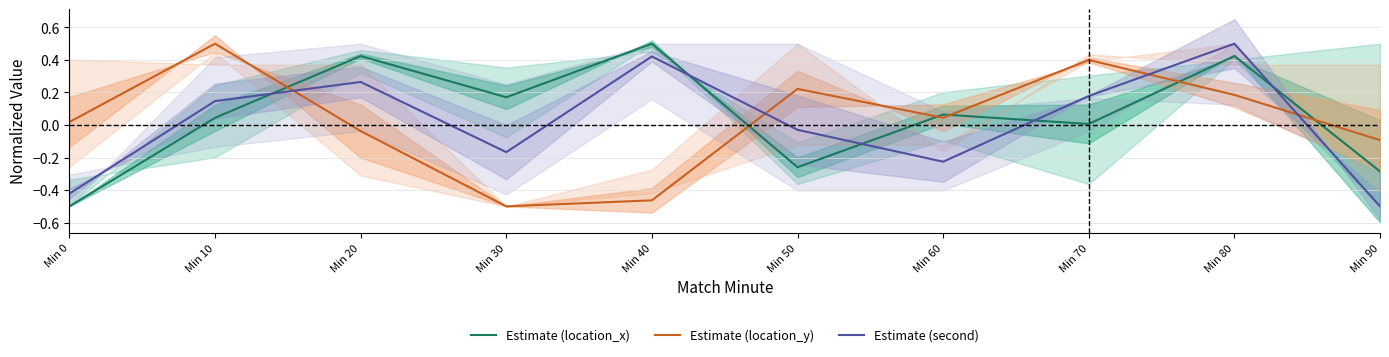

How many intersections are there between Estimate (second) and Estimate (location_y)?

4